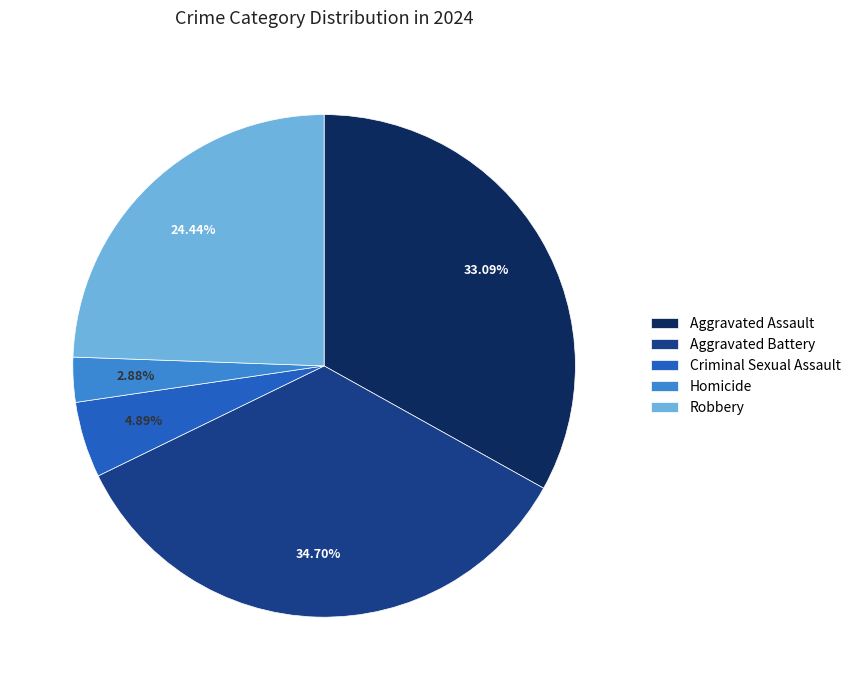

How many segments does this pie chart have?

5